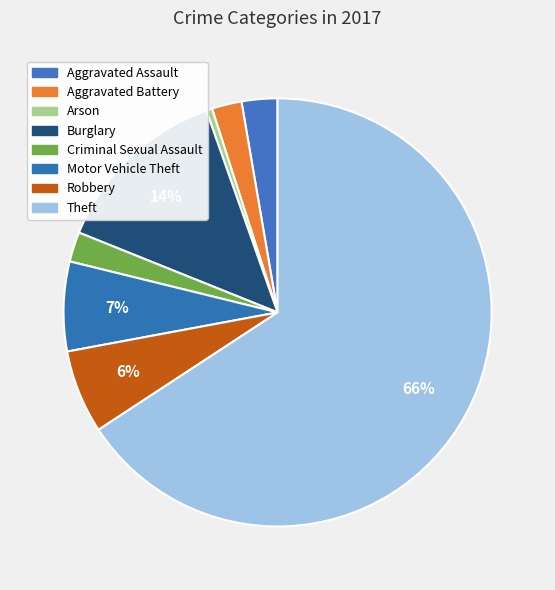

What percentage is the Criminal Sexual Assault slice, to the nearest percent?

2%